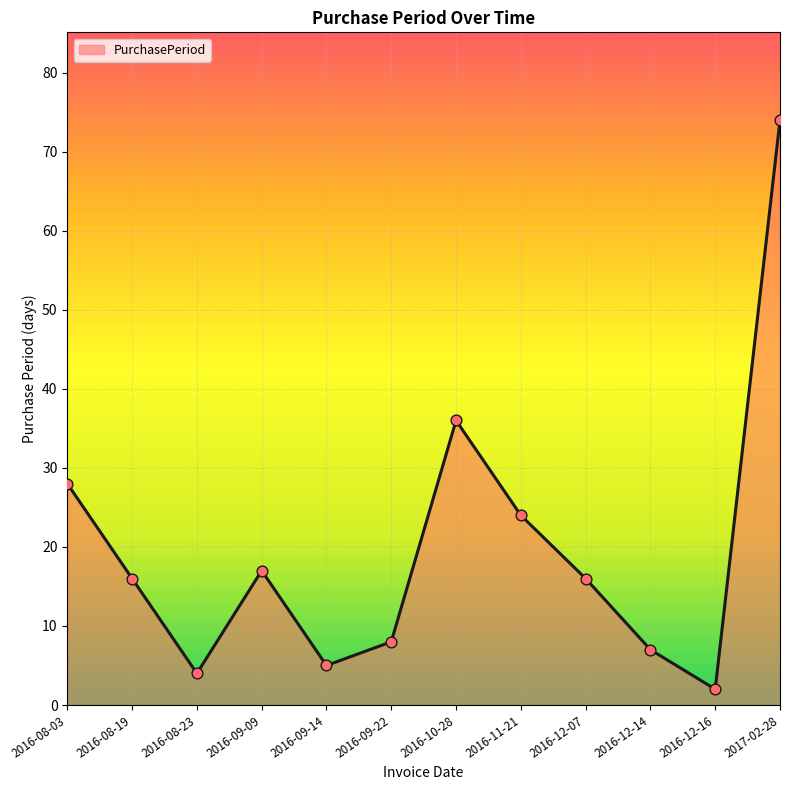

What is the ratio of the value at 2016-09-09 to the value at 2016-10-28?

0.5